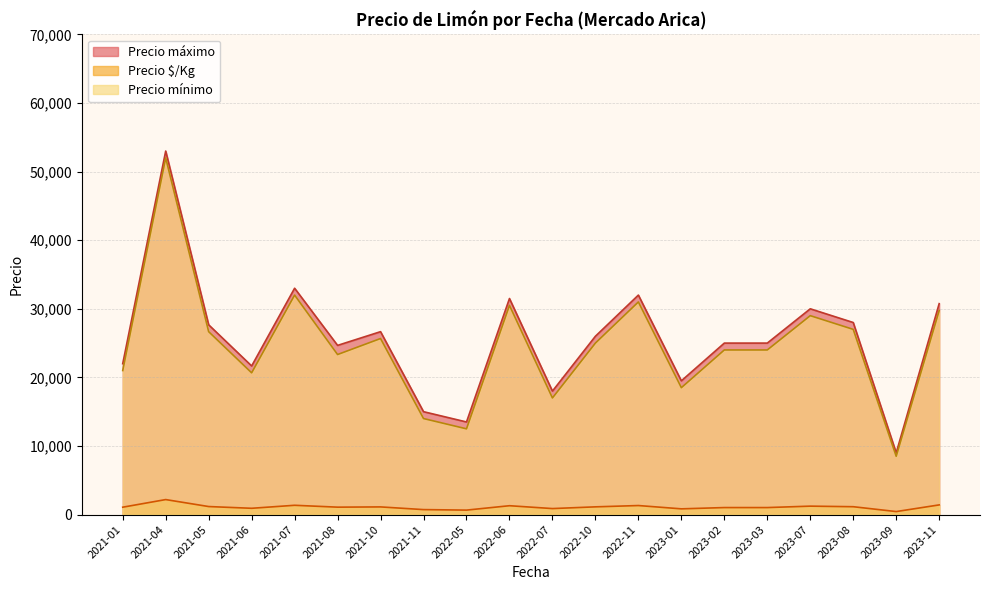

Between 2022-07 and 2023-07, which is larger?

2023-07